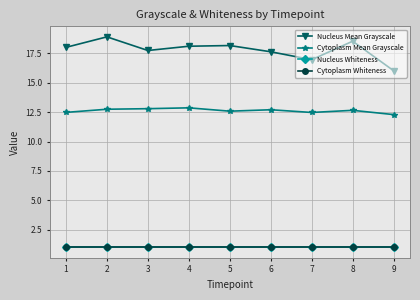

Rank the series by their maximum value, from lowest to highest.

Nucleus Whiteness, Cytoplasm Whiteness, Cytoplasm Mean Grayscale, Nucleus Mean Grayscale